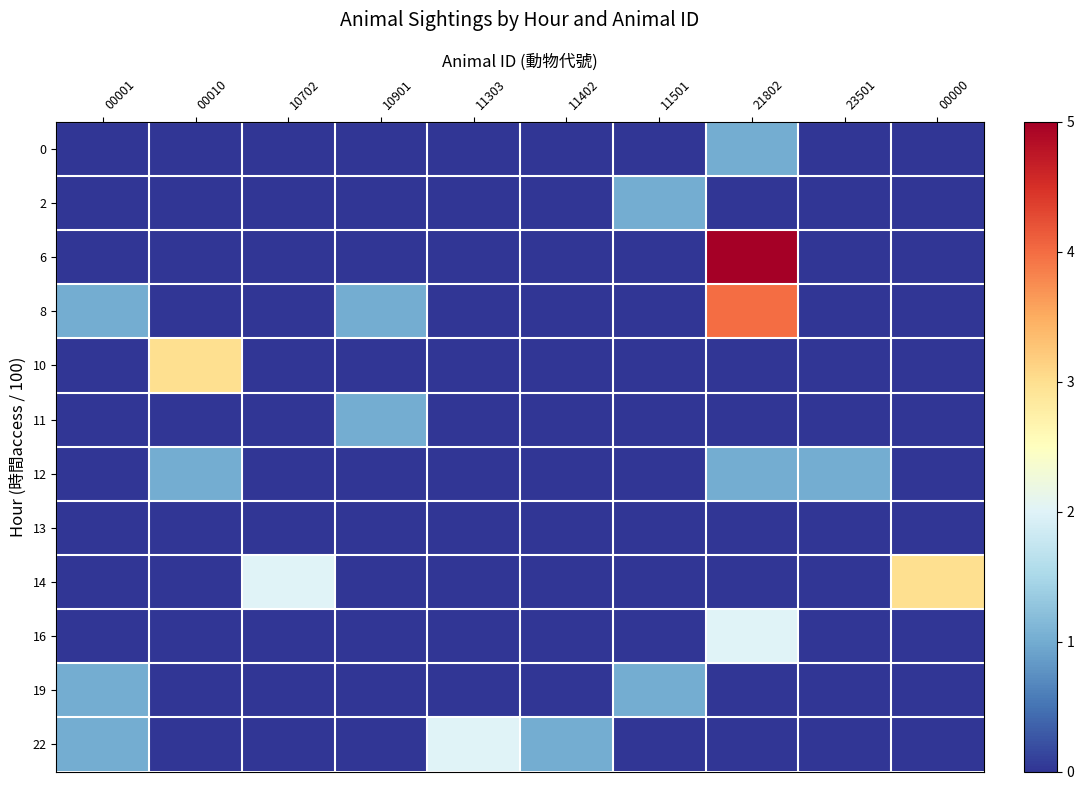

Reading left to right, extract all data points from this chart.

0: 00001=0	00010=0	10702=0	10901=0	11303=0	11402=0	11501=0	21802=1	23501=0	00000=0
2: 00001=0	00010=0	10702=0	10901=0	11303=0	11402=0	11501=1	21802=0	23501=0	00000=0
6: 00001=0	00010=0	10702=0	10901=0	11303=0	11402=0	11501=0	21802=5	23501=0	00000=0
8: 00001=1	00010=0	10702=0	10901=1	11303=0	11402=0	11501=0	21802=4	23501=0	00000=0
10: 00001=0	00010=3	10702=0	10901=0	11303=0	11402=0	11501=0	21802=0	23501=0	00000=0
11: 00001=0	00010=0	10702=0	10901=1	11303=0	11402=0	11501=0	21802=0	23501=0	00000=0
12: 00001=0	00010=1	10702=0	10901=0	11303=0	11402=0	11501=0	21802=1	23501=1	00000=0
13: 00001=0	00010=0	10702=0	10901=0	11303=0	11402=0	11501=0	21802=0	23501=0	00000=0
14: 00001=0	00010=0	10702=2	10901=0	11303=0	11402=0	11501=0	21802=0	23501=0	00000=3
16: 00001=0	00010=0	10702=0	10901=0	11303=0	11402=0	11501=0	21802=2	23501=0	00000=0
19: 00001=1	00010=0	10702=0	10901=0	11303=0	11402=0	11501=1	21802=0	23501=0	00000=0
22: 00001=1	00010=0	10702=0	10901=0	11303=2	11402=1	11501=0	21802=0	23501=0	00000=0